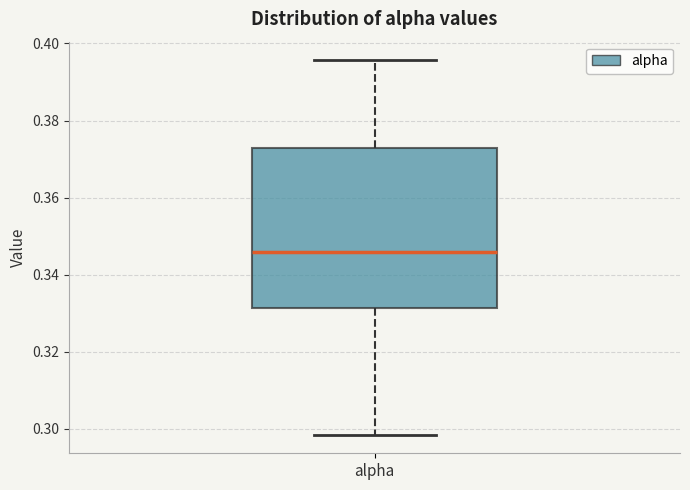

Transcribe this box plot: give where the median line is, the range the box spans, and where the two whiskers end, as read against the y-axis. The values are not printed on the chart, so give them approximately, as read against the axis.

median 0.346, box 0.332 to 0.372, whiskers 0.298 to 0.396